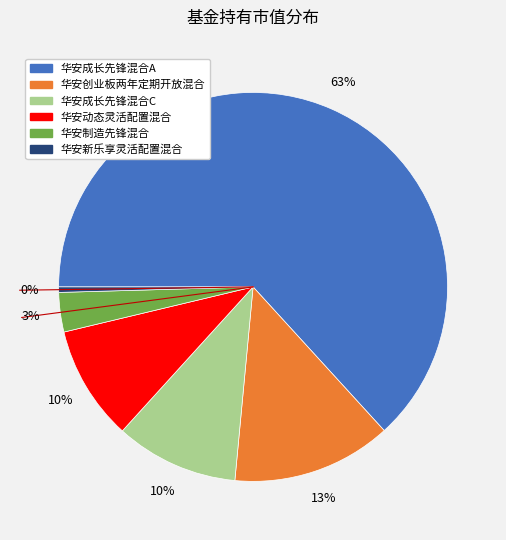

Which category has the biggest portion of the pie?

华安成长先锋混合A